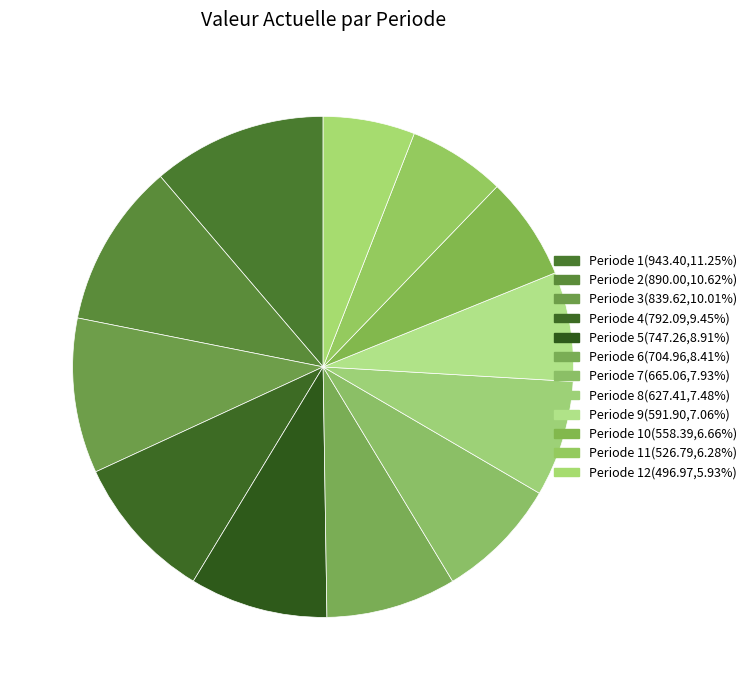

How many segments does this pie chart have?

12